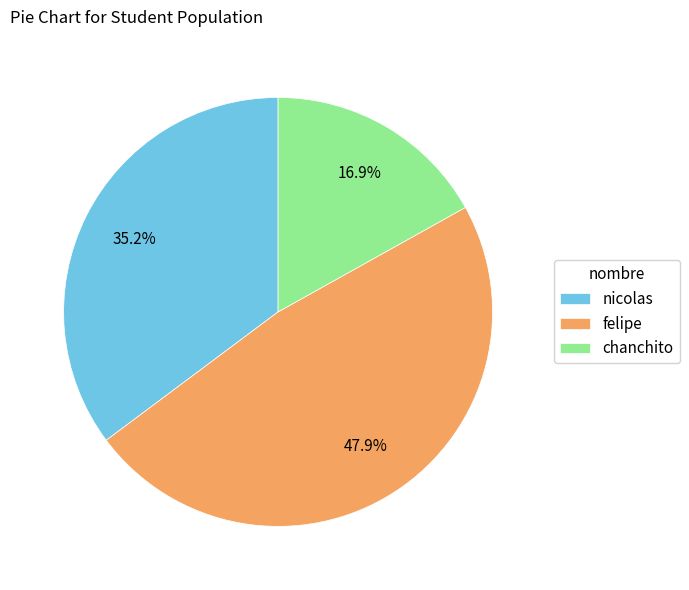

What percentage is the nicolas slice, to the nearest percent?

35%